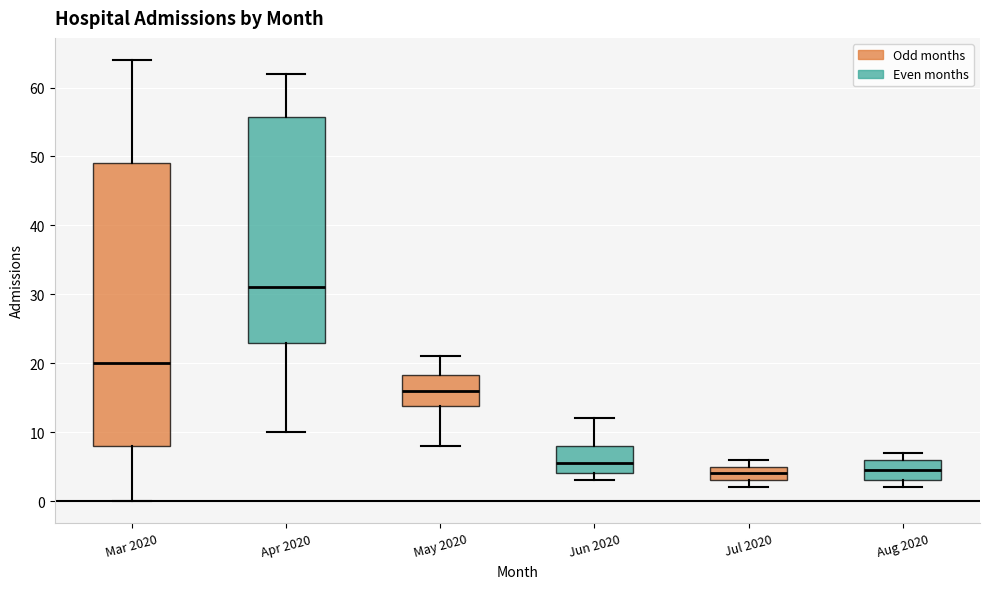

Which box has the highest median line?

Apr 2020